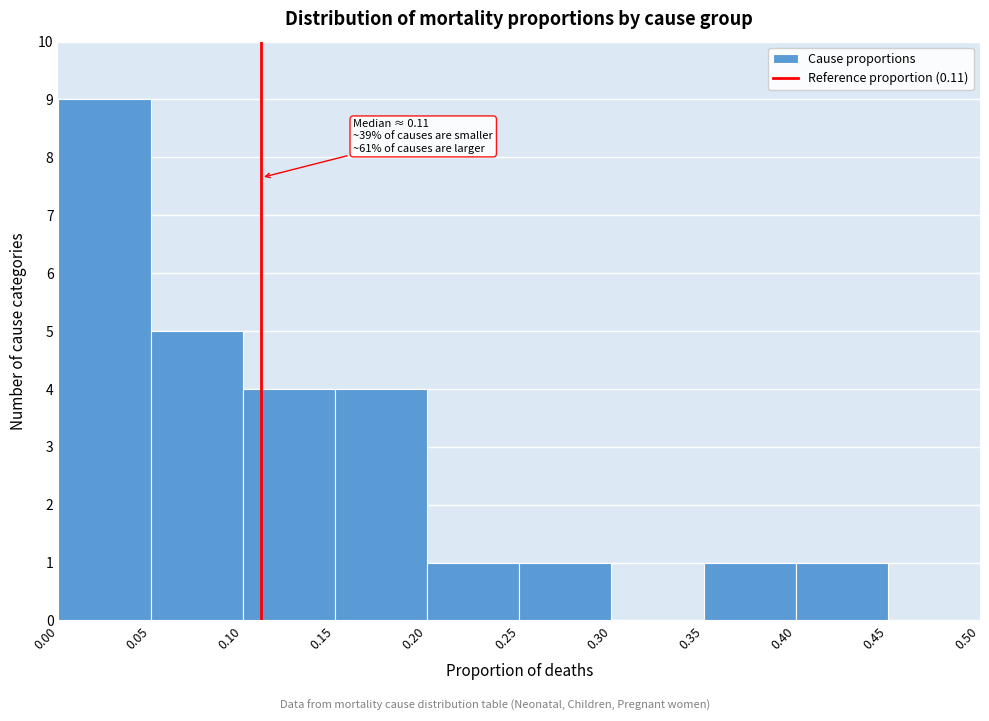

Which range on the x-axis has the tallest bar?

0.00 to 0.05